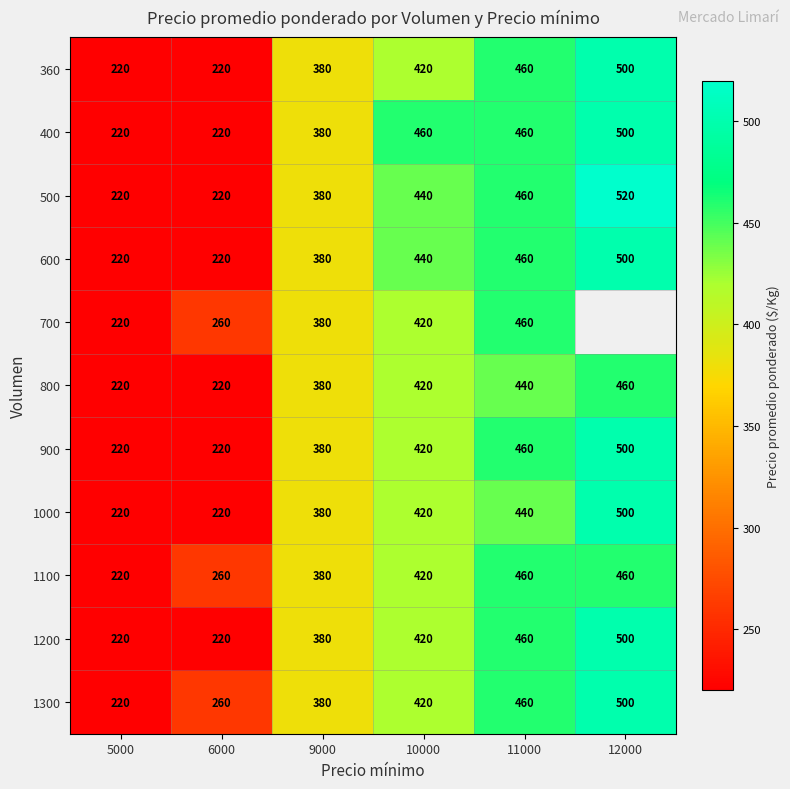

At which label is 1100 closest to 340?

9000